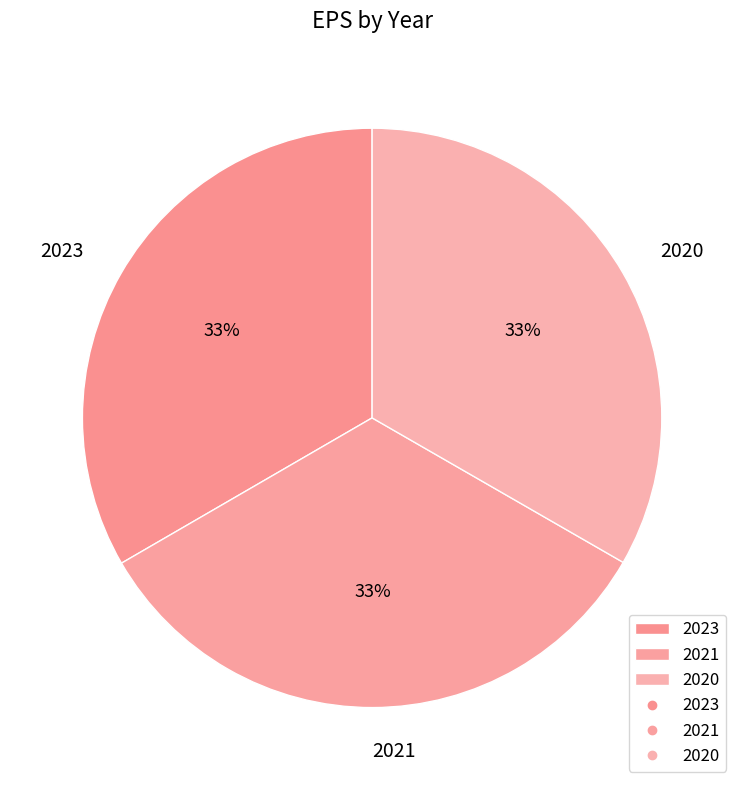

Combined, do 2021 and 2023 account for over 50%?

Yes